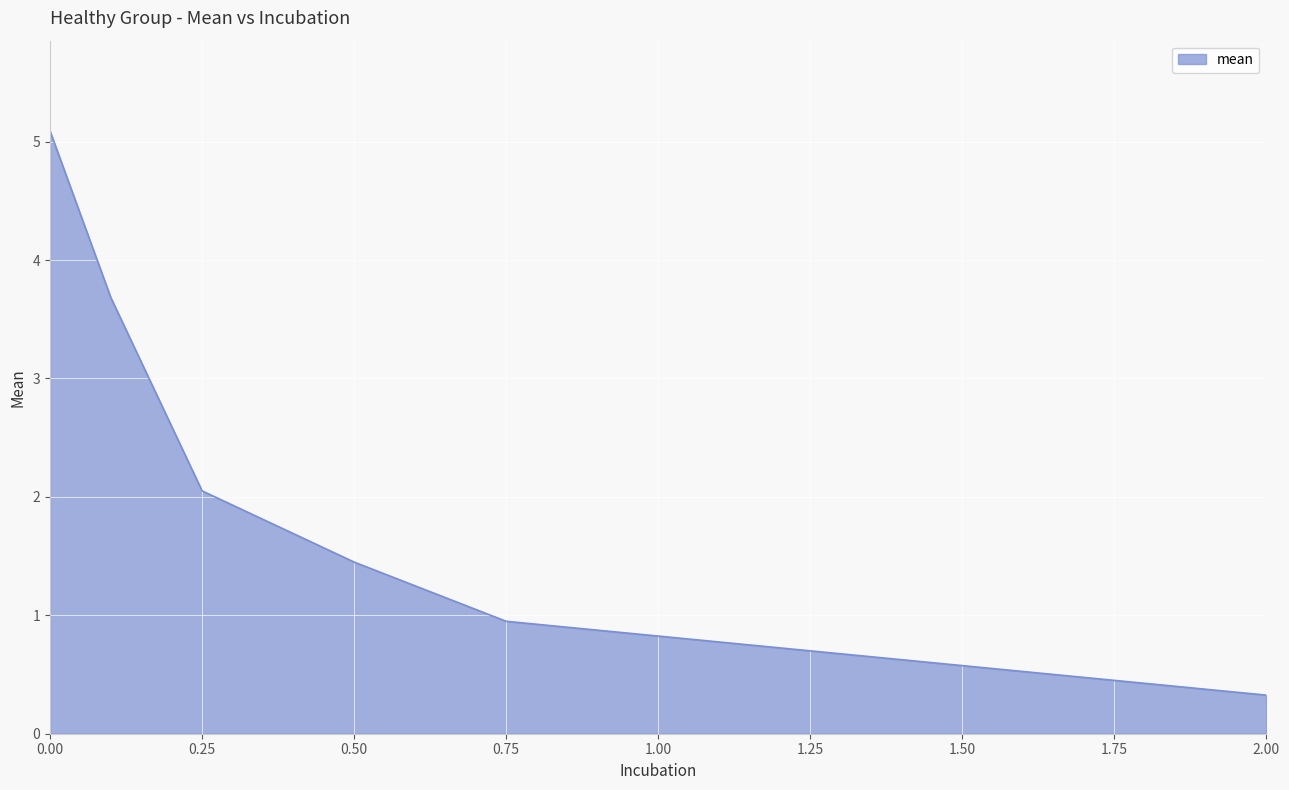

What is the average value?

2.3